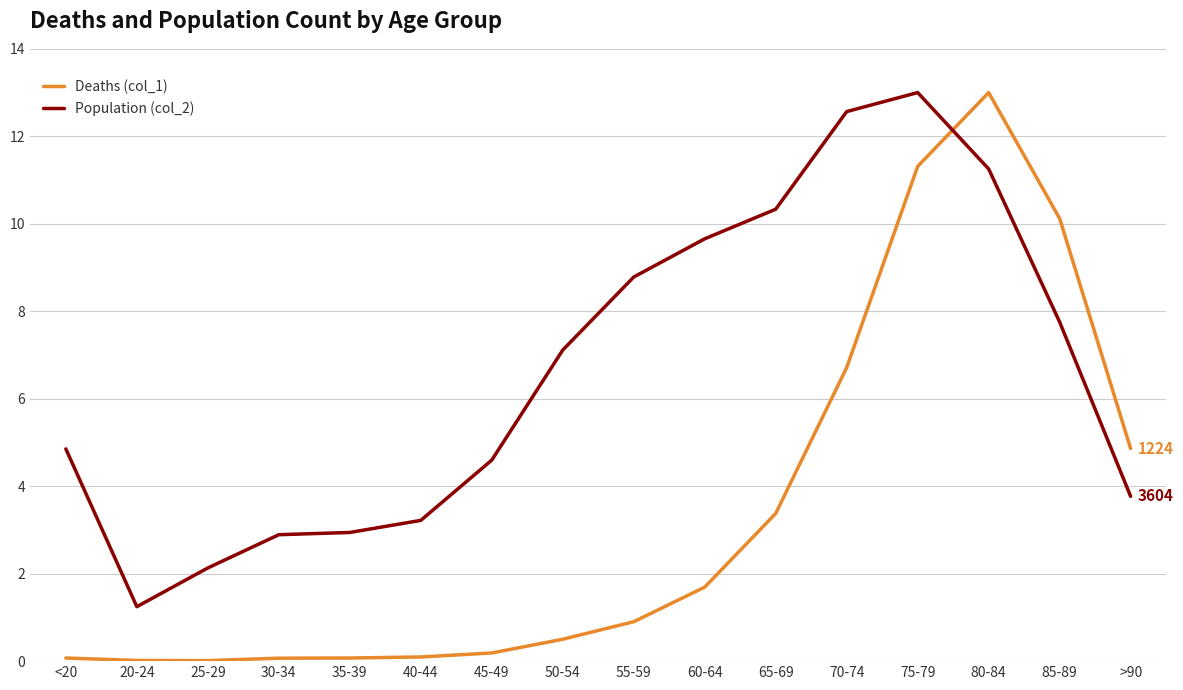

What position from the right is 85-89?

2